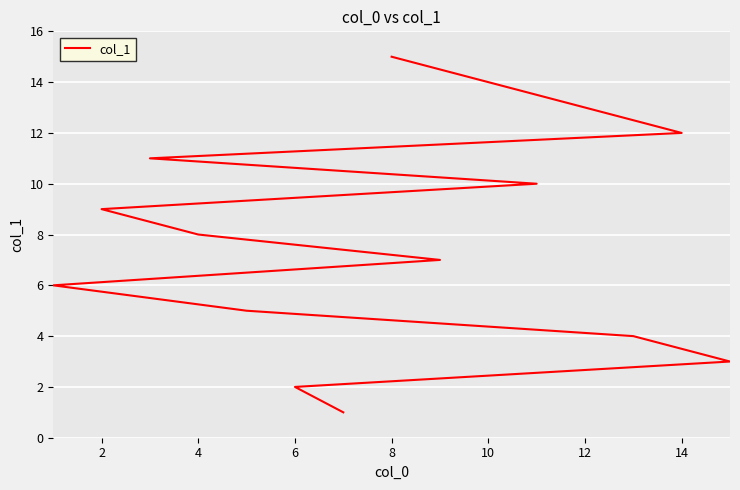

What is the minimum value shown in the chart?

1